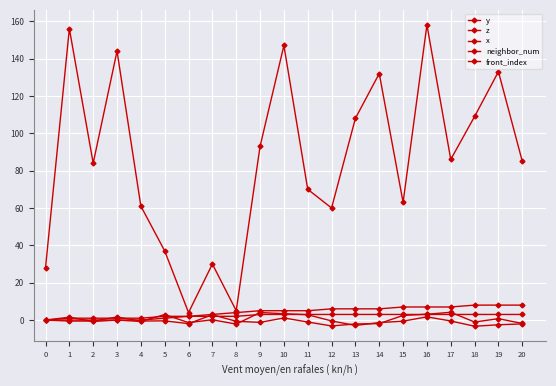

Which label corresponds to the smallest value in the chart?

18